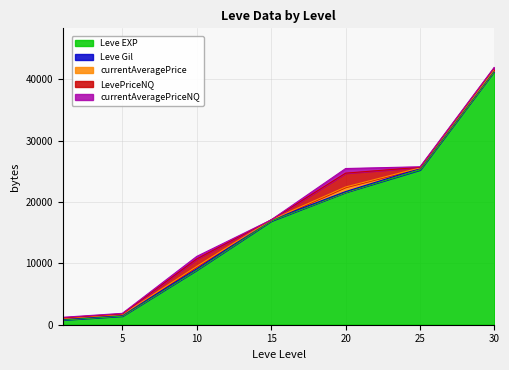

Between which two adjacent categories do currentAveragePrice and Leve Gil first intersect?

5 and 10